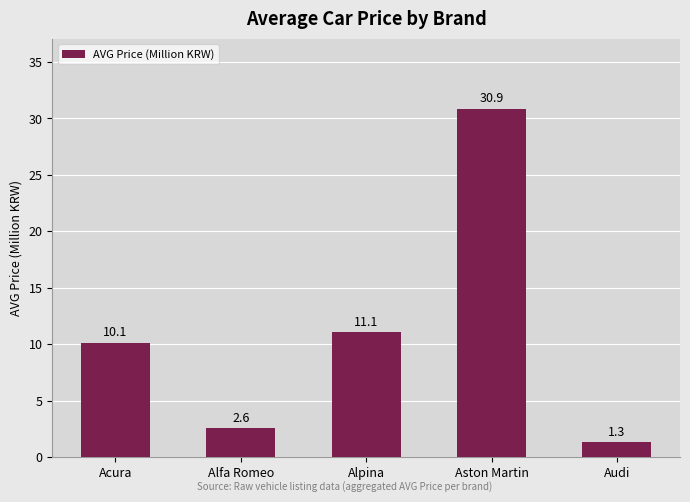

Approximately how many times larger is the value at Alpina compared to Acura?

1.1